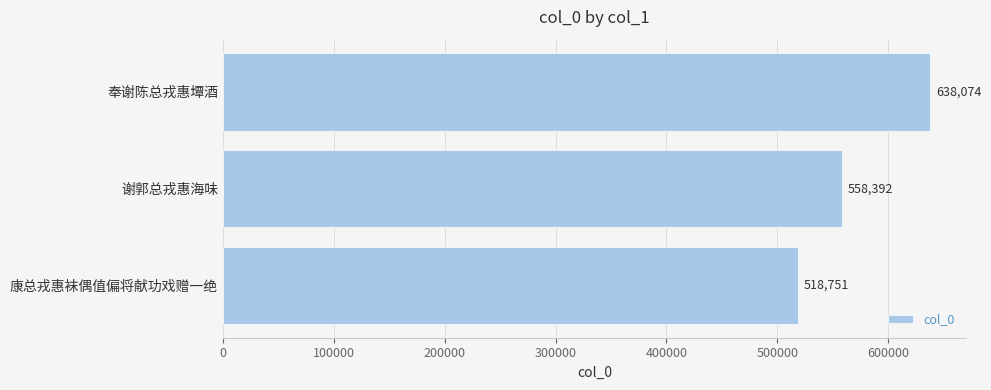

The chart shows a value of 332046 at 奉谢陈总戎惠墰酒. True or false?

False